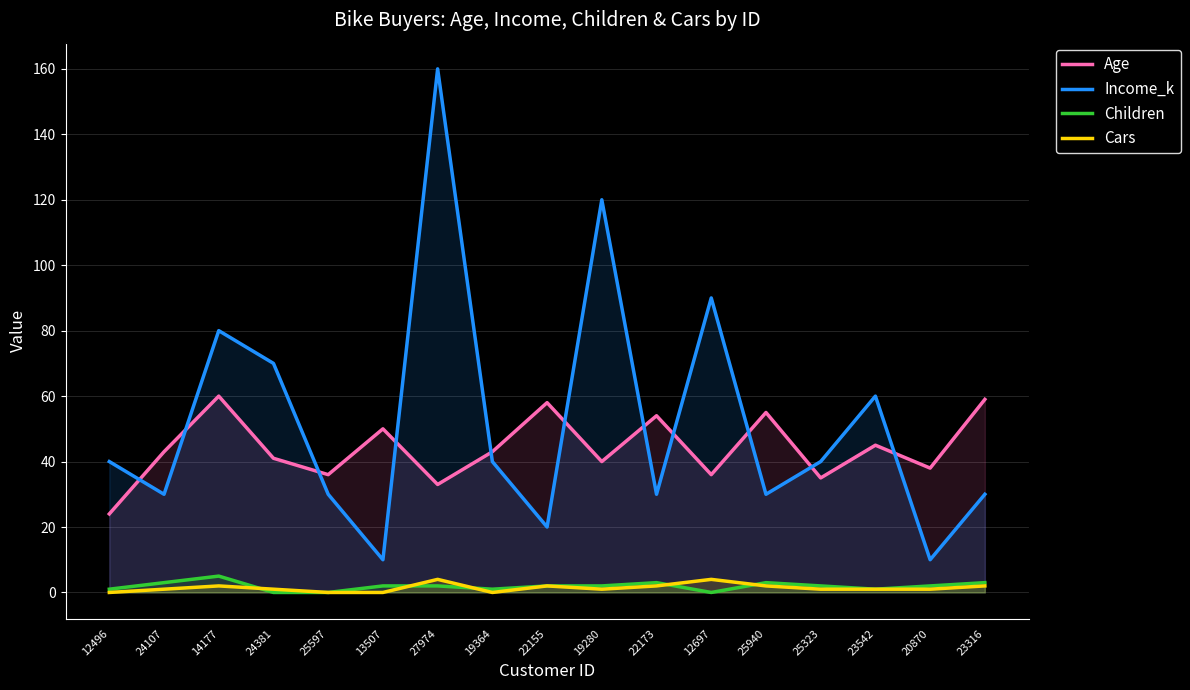

Where does the Age series first go above 43?

14177